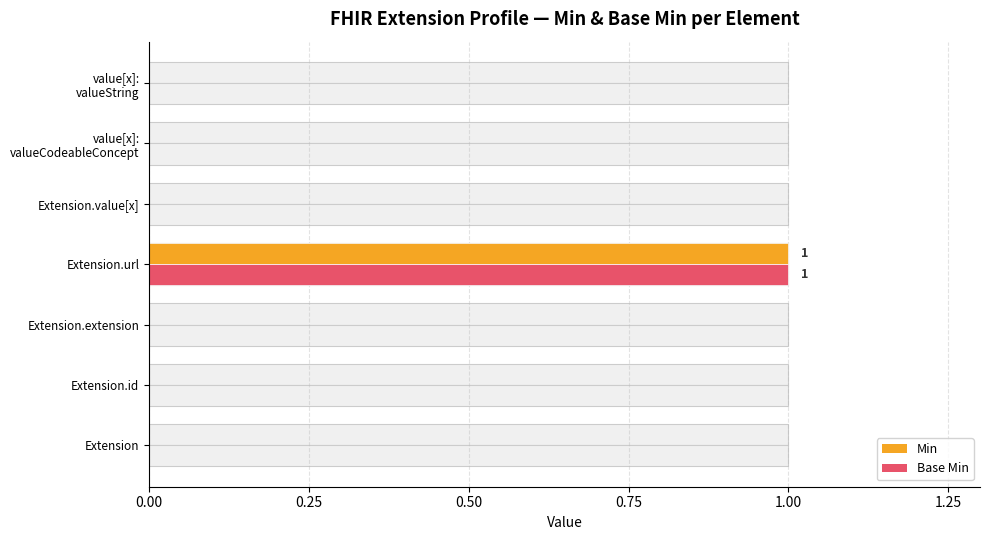

How many values in the Min series exceed 0?

1